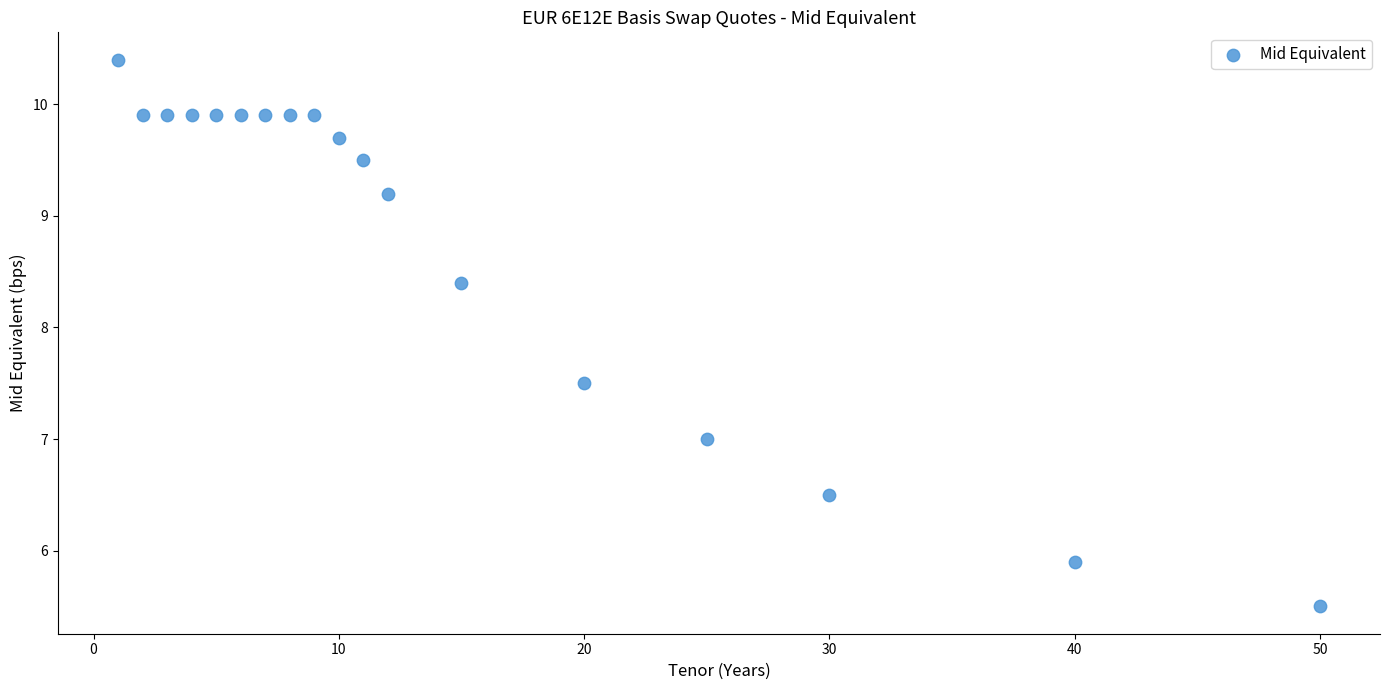

What is the range of X values (max minus min)?

49.0